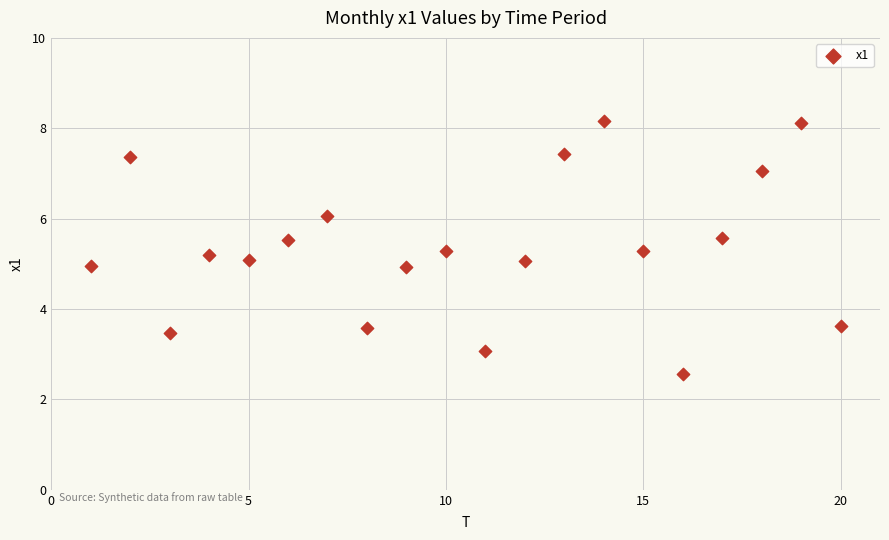

What is the range of Y values (max minus min)?

5.6